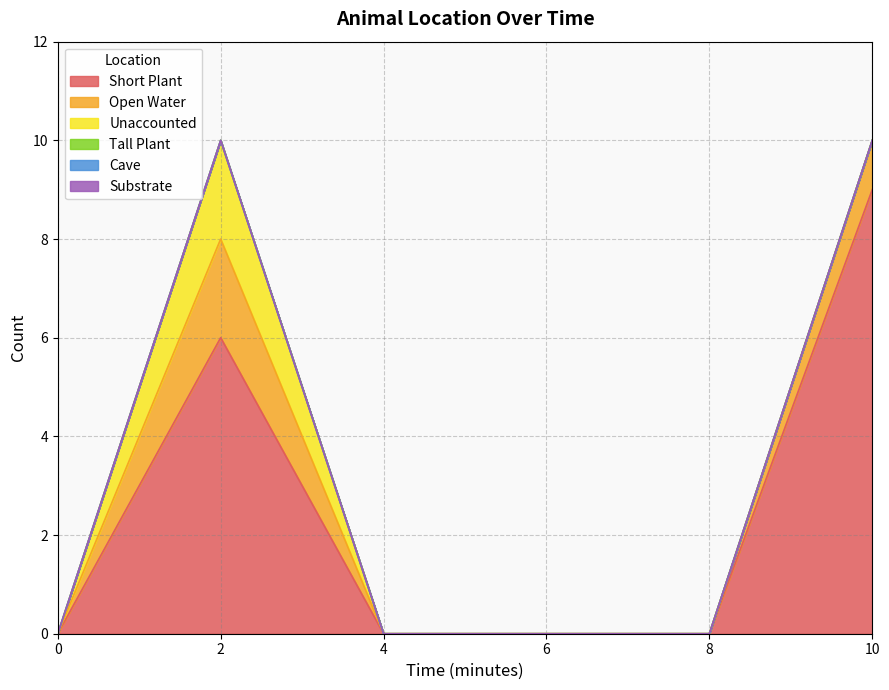

Reading right to left, transcribe all the data shown in this chart.

Short Plant: 9	0	0	0	6	0
Open Water: 1	0	0	0	2	0
Unaccounted: 0	0	0	0	2	0
Tall Plant: 0	0	0	0	0	0
Cave: 0	0	0	0	0	0
Substrate: 0	0	0	0	0	0